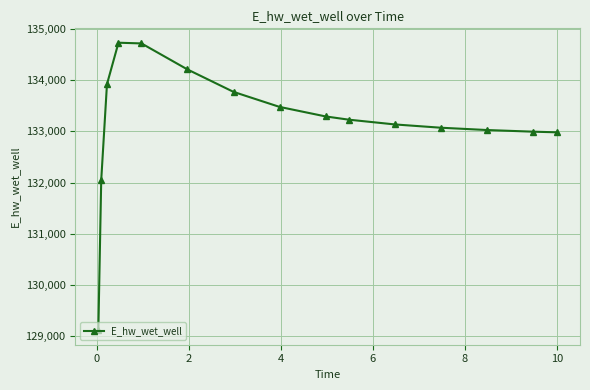

What is the average value?

133182.2